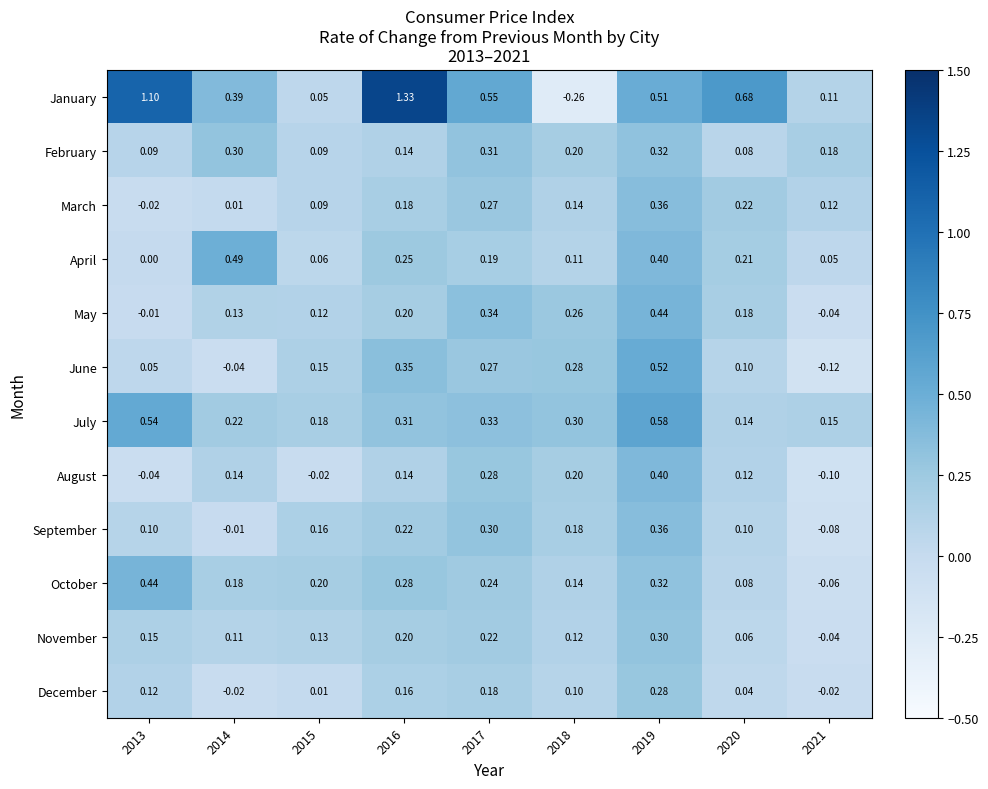

How many distinct data groups are displayed?

12